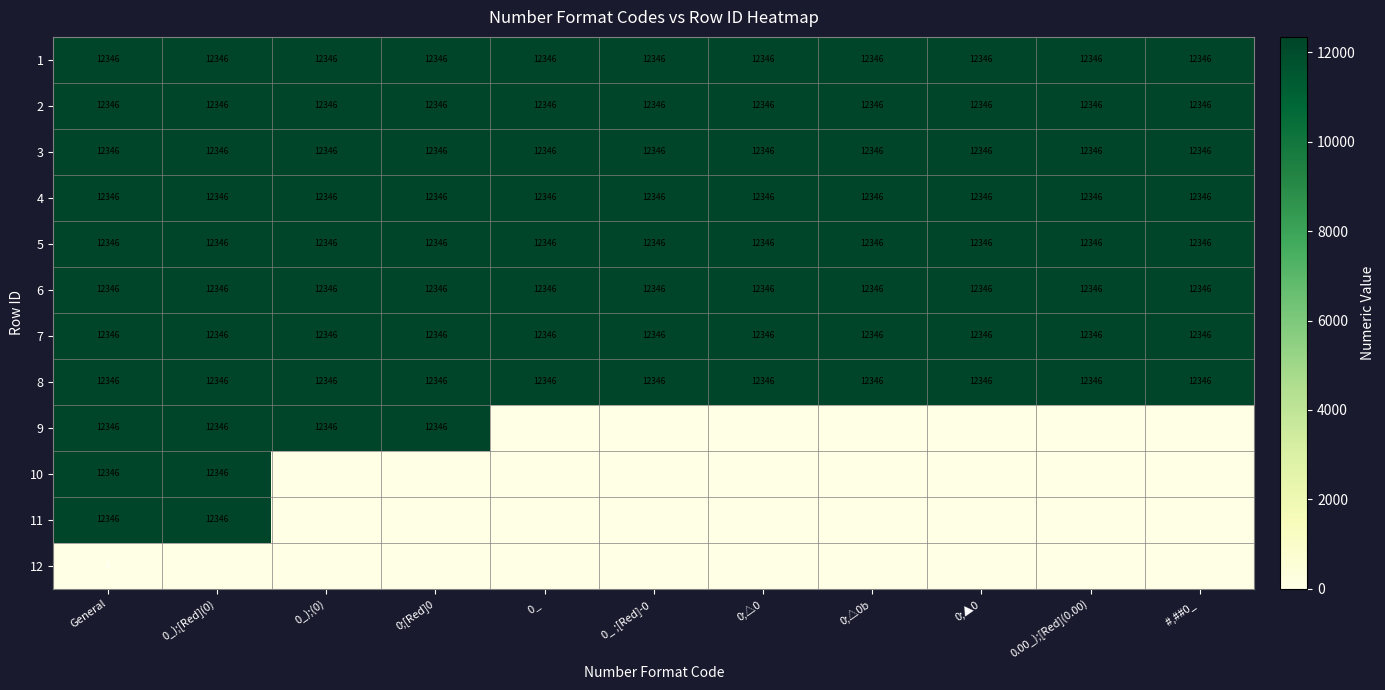

Is it true that 3 equals 8202 at #,##0_ ?

False